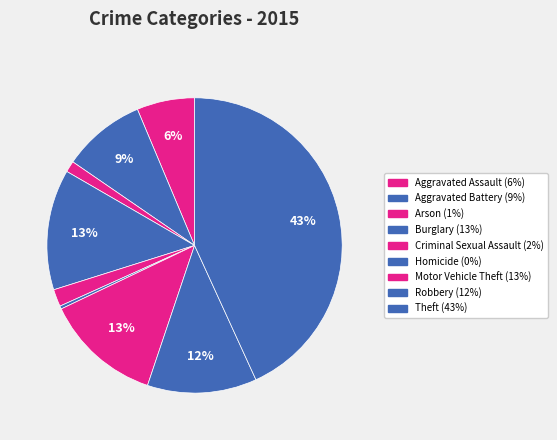

To the nearest percent, what is the average slice percentage?

11%